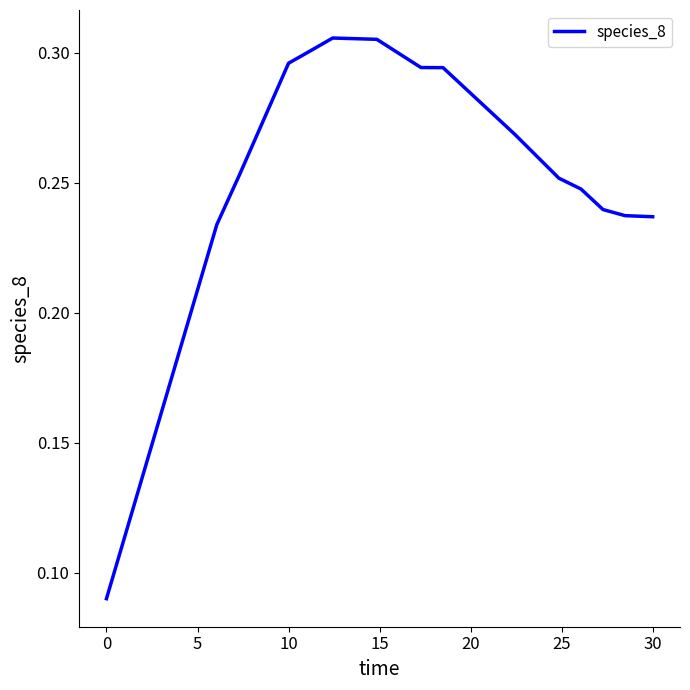

Is it true that the value at 10 is 0.4?

False